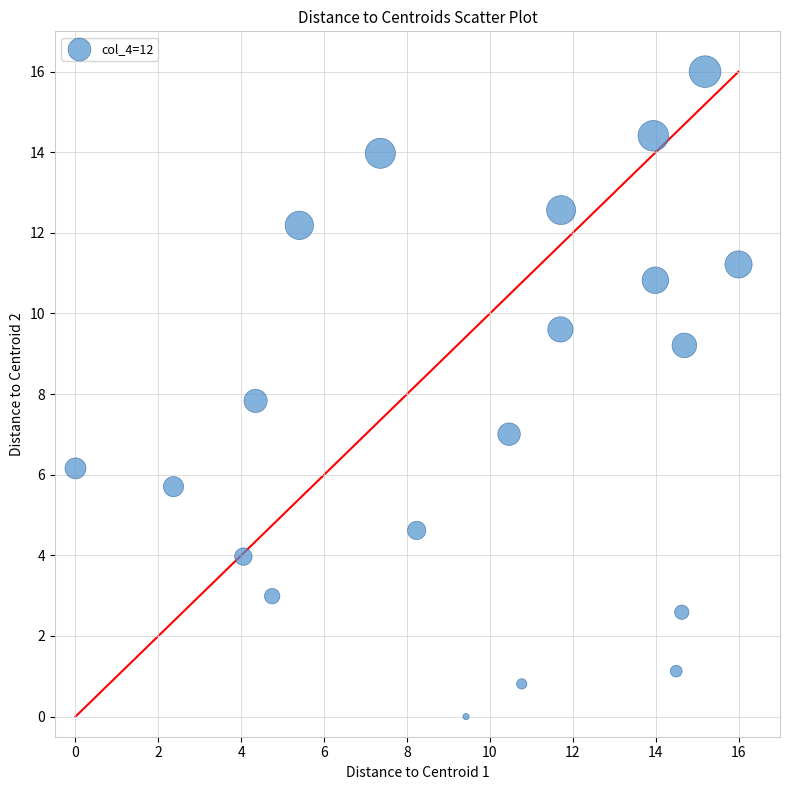

What is the range of Y values (max minus min)?

16.0